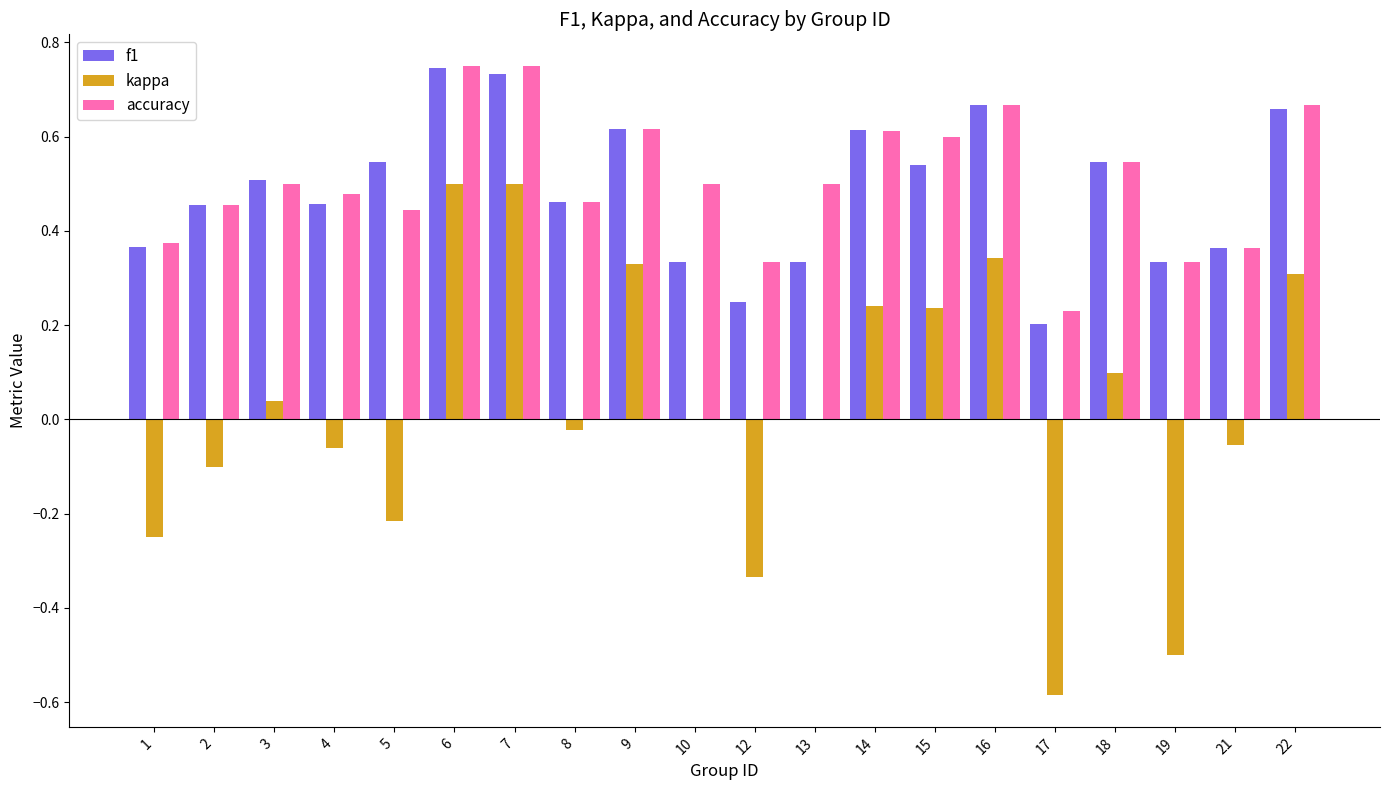

Count the number of categories in the chart.

20